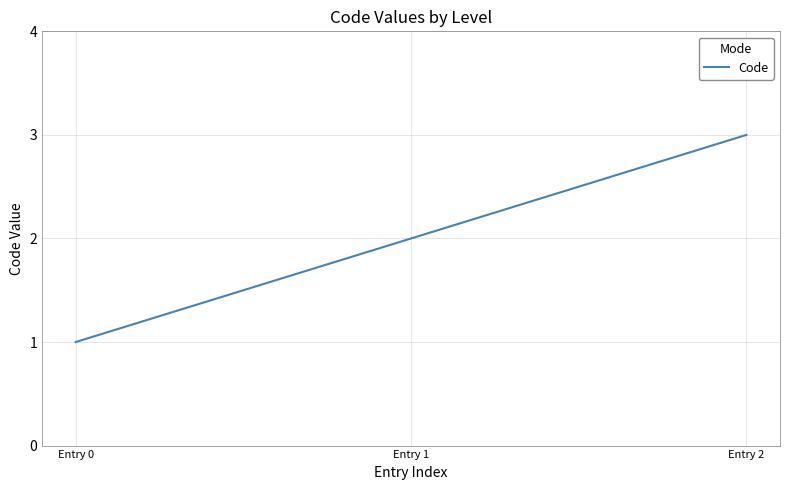

What is the average value?

2